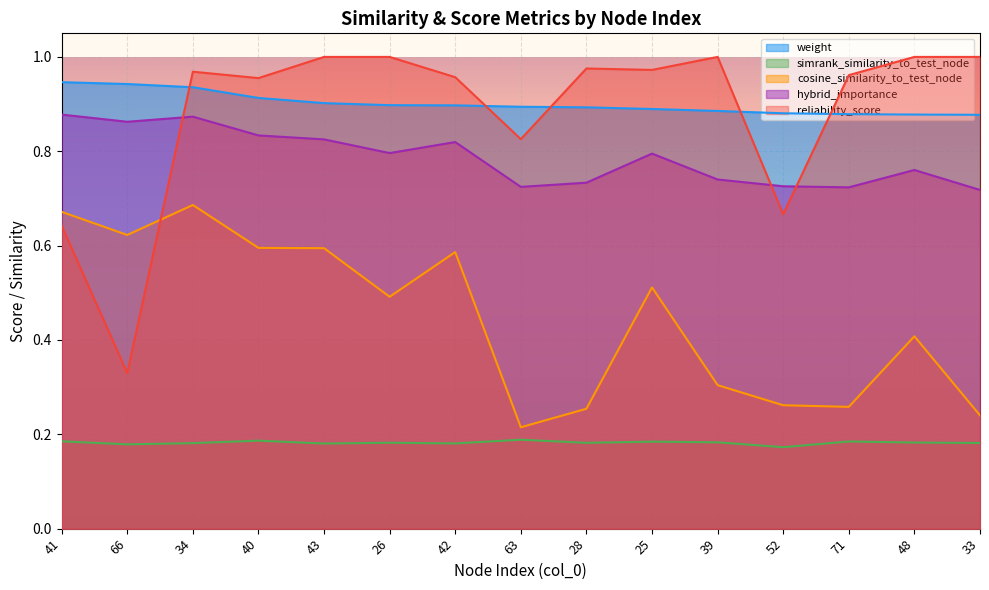

Reading left to right, what are all the values shown in this chart?

weight: 0.9	0.9	0.9	0.9	0.9	0.9	0.9	0.9	0.9	0.9	0.9	0.9	0.9	0.9	0.9
simrank_similarity_to_test_node: 0.2	0.2	0.2	0.2	0.2	0.2	0.2	0.2	0.2	0.2	0.2	0.2	0.2	0.2	0.2
cosine_similarity_to_test_node: 0.7	0.6	0.7	0.6	0.6	0.5	0.6	0.2	0.3	0.5	0.3	0.3	0.3	0.4	0.2
hybrid_importance: 0.9	0.9	0.9	0.8	0.8	0.8	0.8	0.7	0.7	0.8	0.7	0.7	0.7	0.8	0.7
reliability_score: 0.6	0.3	1.0	1.0	1.0	1.0	1.0	0.8	1.0	1.0	1.0	0.7	1.0	1.0	1.0